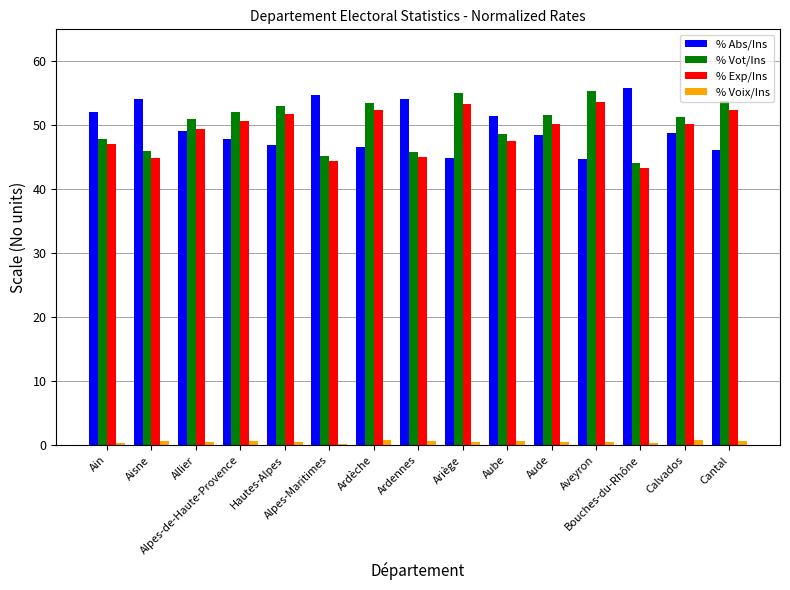

What is the average value of the % Abs/Ins series?

49.7